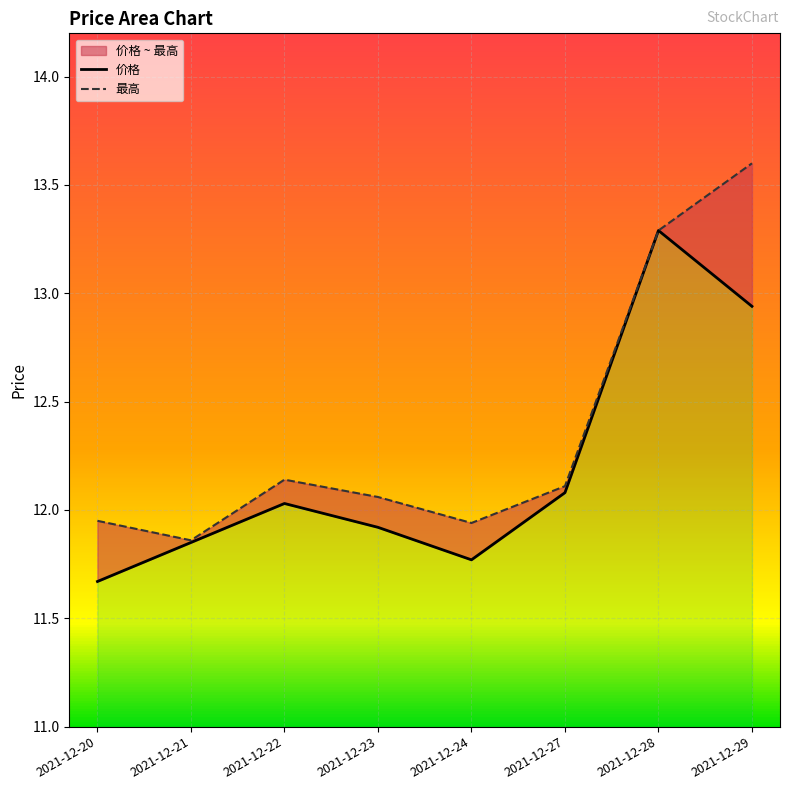

Between 2021-12-23 and 2021-12-27, which series saw the biggest shift?

价格